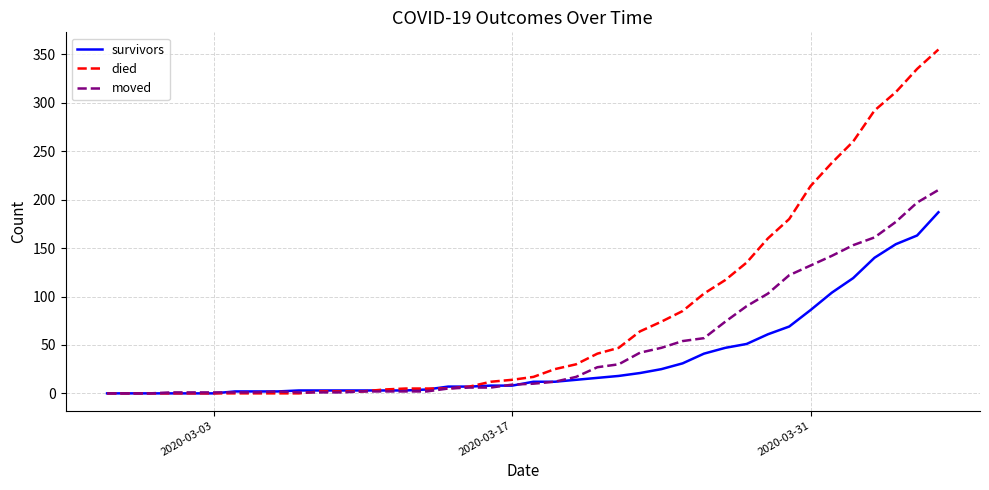

List the series in order of their overall mean, lowest first.

survivors, moved, died